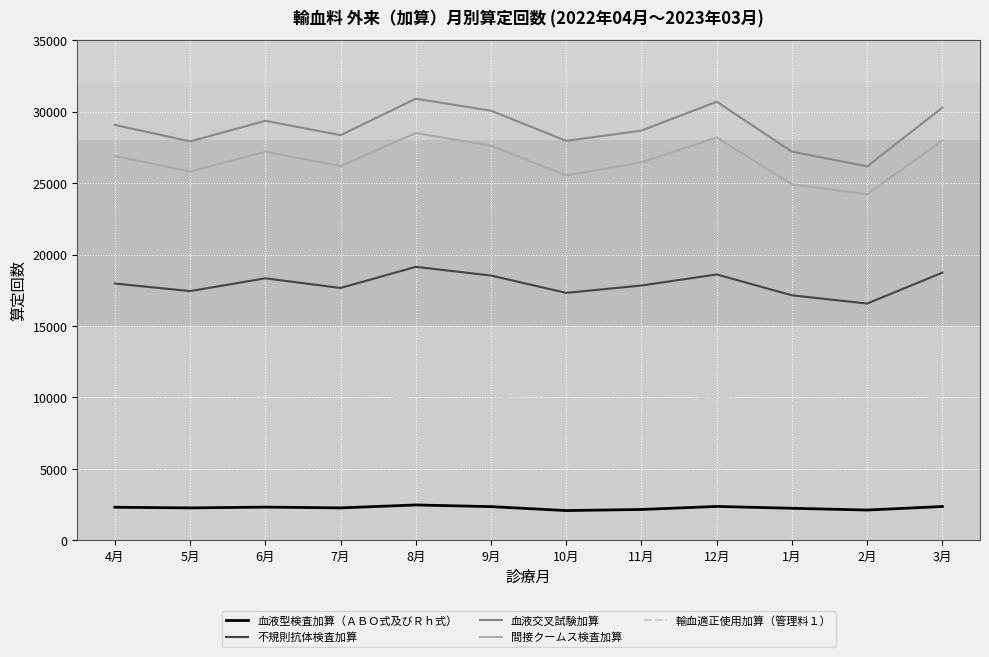

What are all the series names shown in the legend?

血液型検査加算（ＡＢＯ式及びＲｈ式）, 不規則抗体検査加算, 血液交叉試験加算, 間接クームス検査加算, 輸血適正使用加算（管理料１）